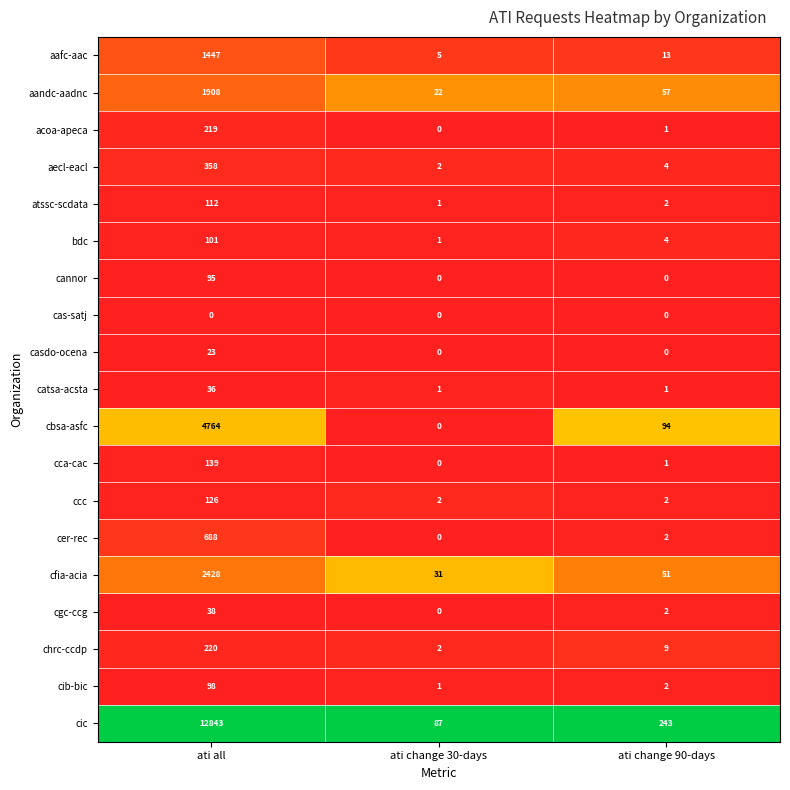

At which category is the sum across all series the highest?

ati all